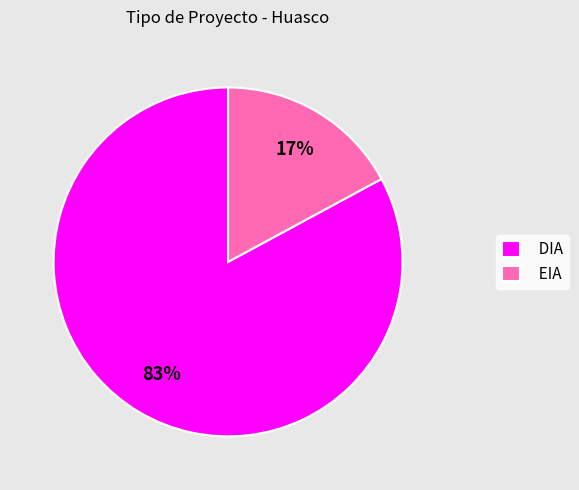

What percentage is the EIA slice, to the nearest percent?

17%